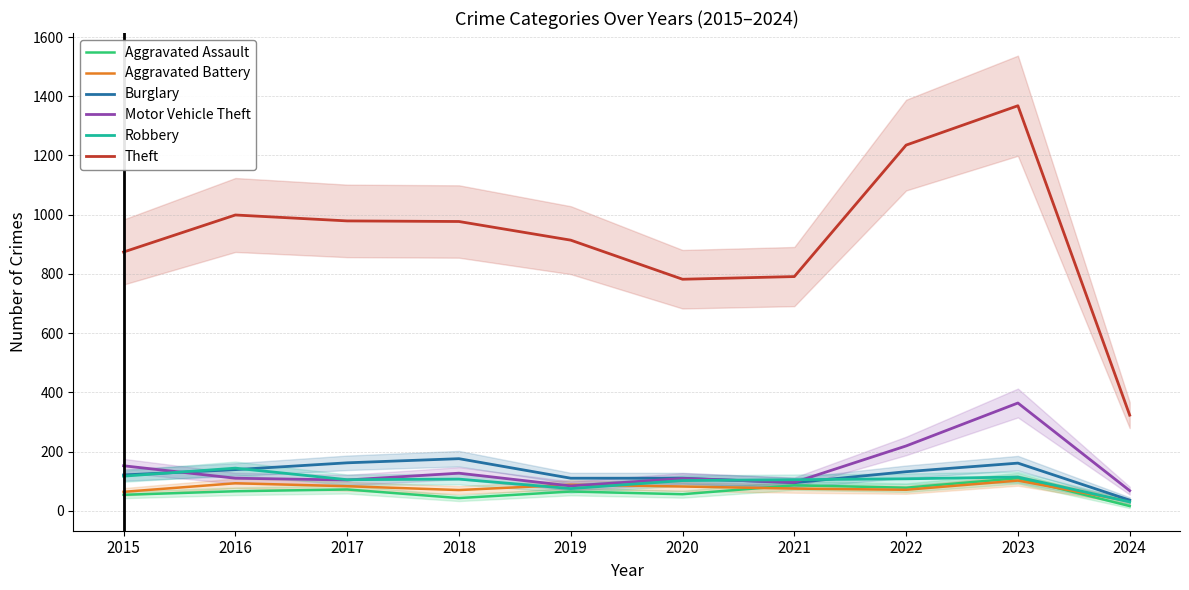

Is the value of Motor Vehicle Theft at 2022 greater than the value of Burglary at 2019?

Yes